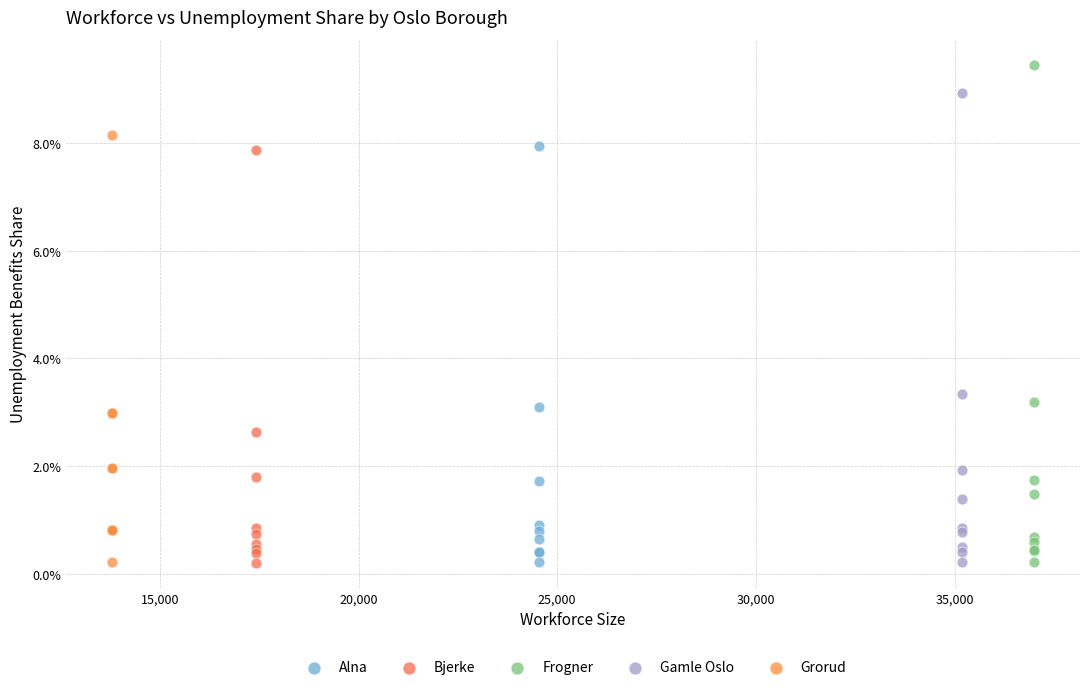

What are all the series names shown in the legend?

Alna, Bjerke, Frogner, Gamle Oslo, Grorud